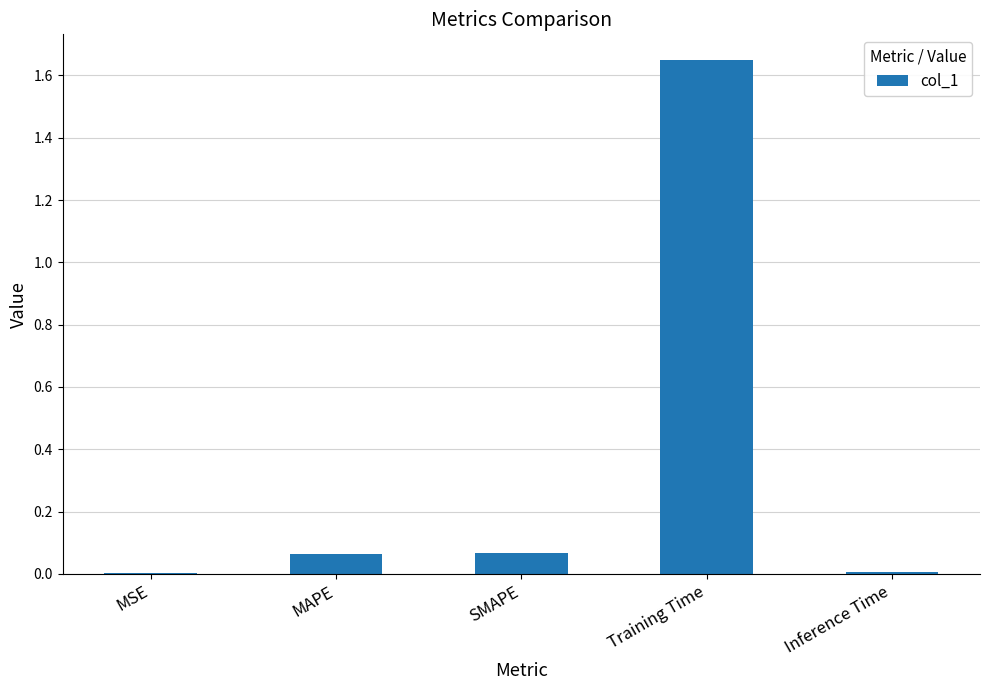

Are the bars horizontal?

No